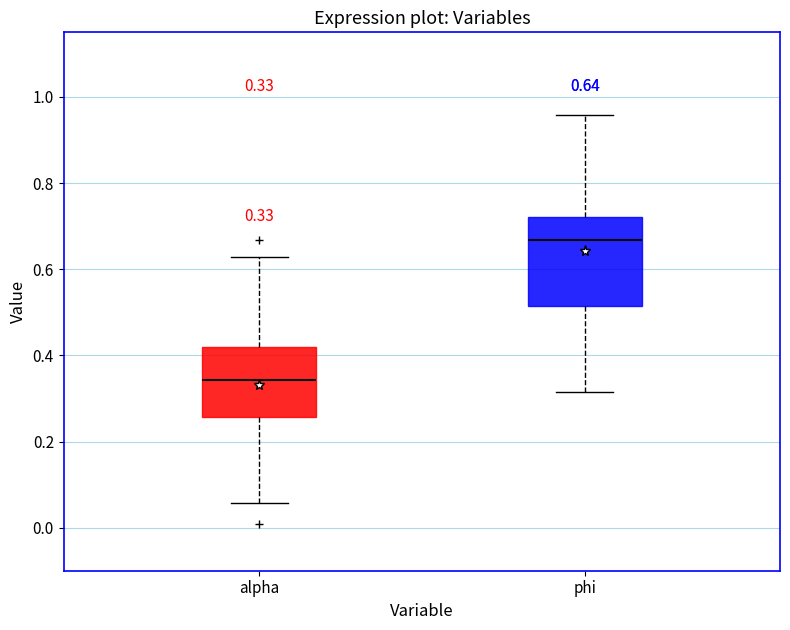

Which box has the highest median line?

phi